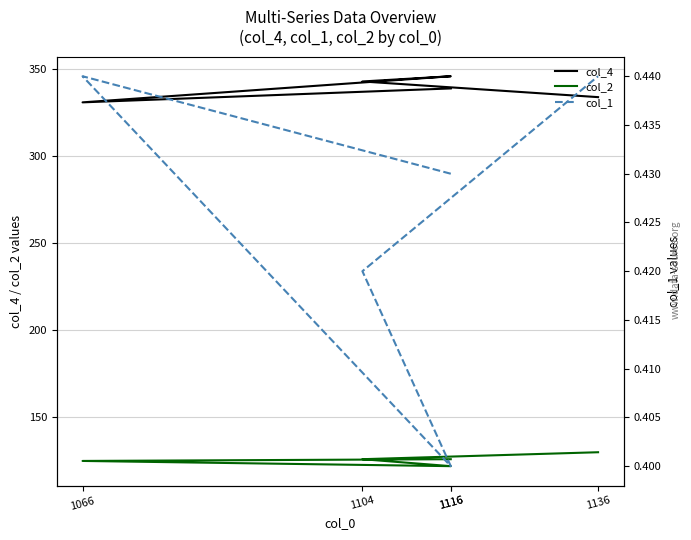

What are all the series names shown in the legend?

col_4, col_2, col_1